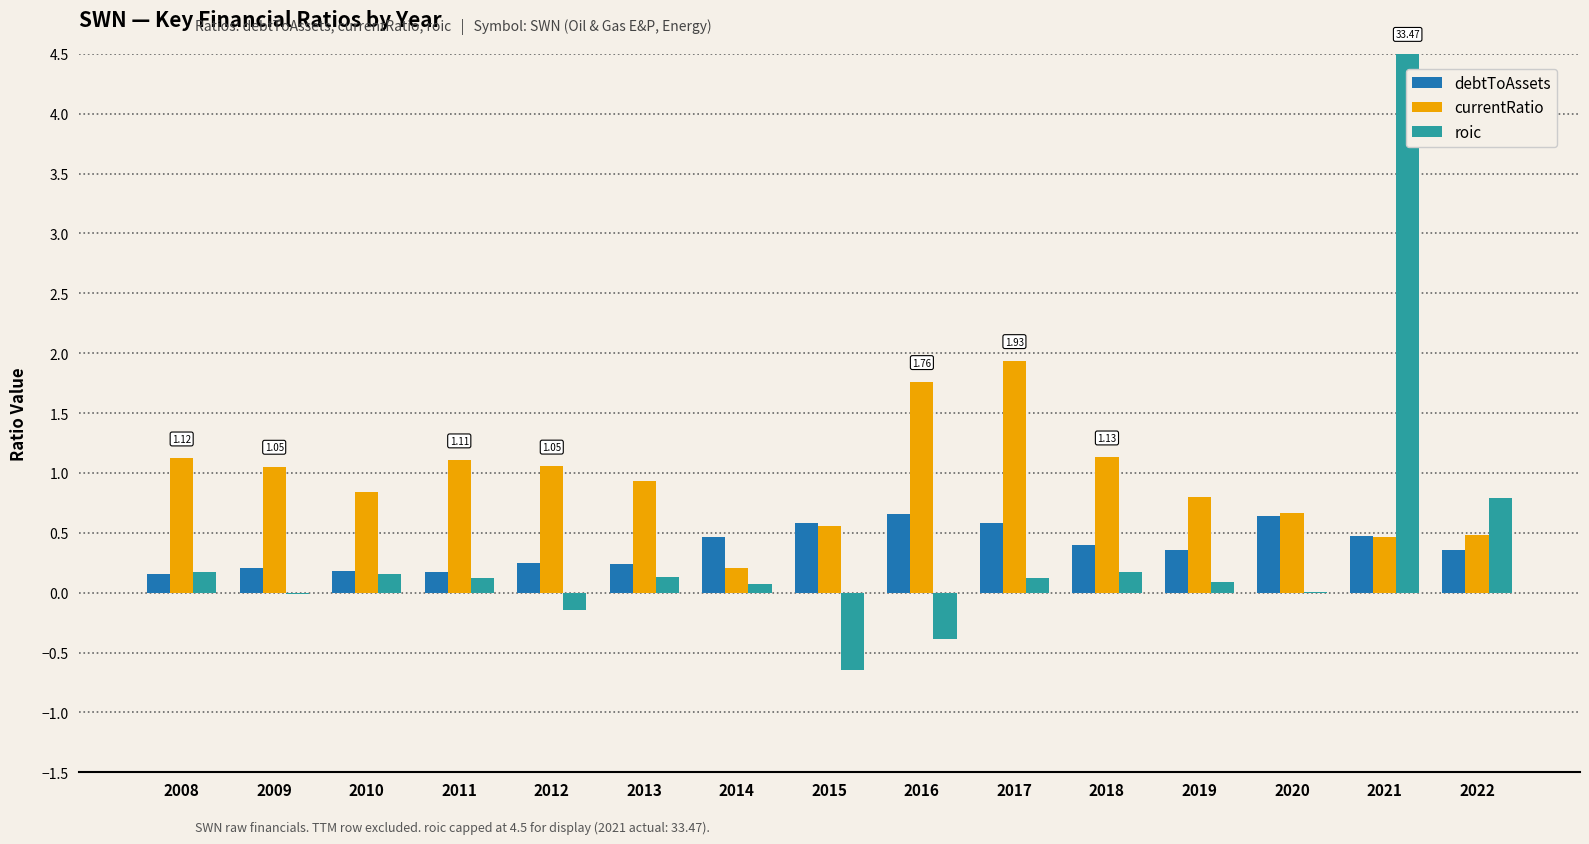

Which series has the largest total across all categories?

currentRatio